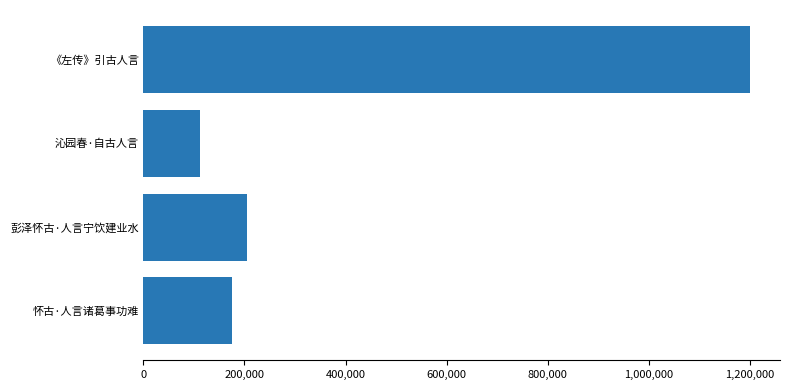

Which label corresponds to the smallest value in the chart?

沁园春·自古人言